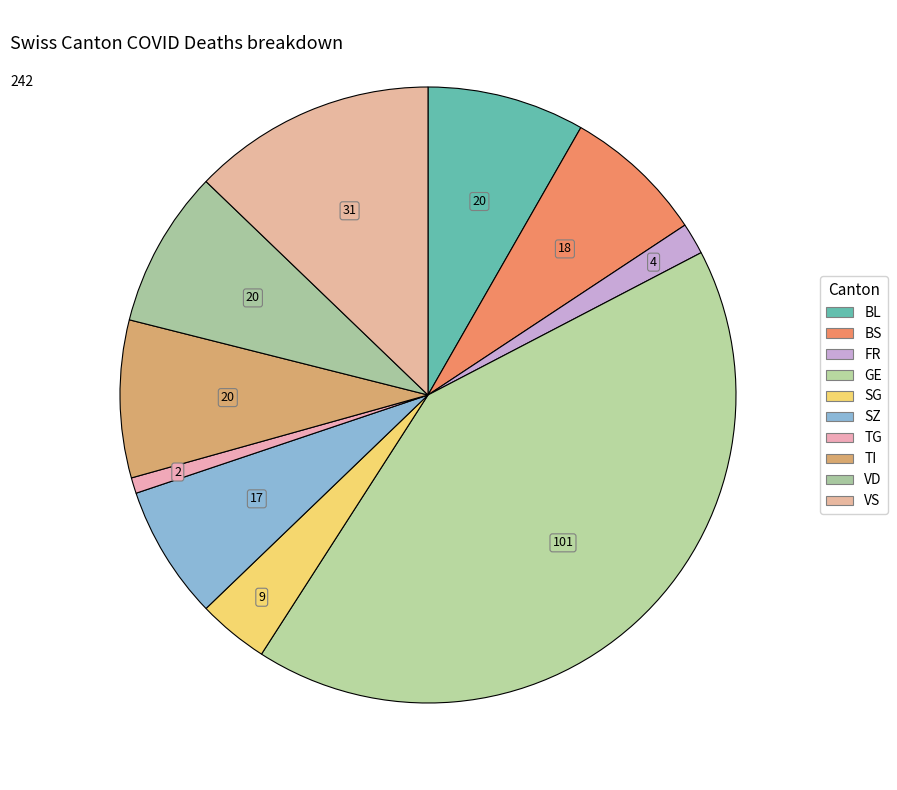

How many segments does this pie chart have?

10